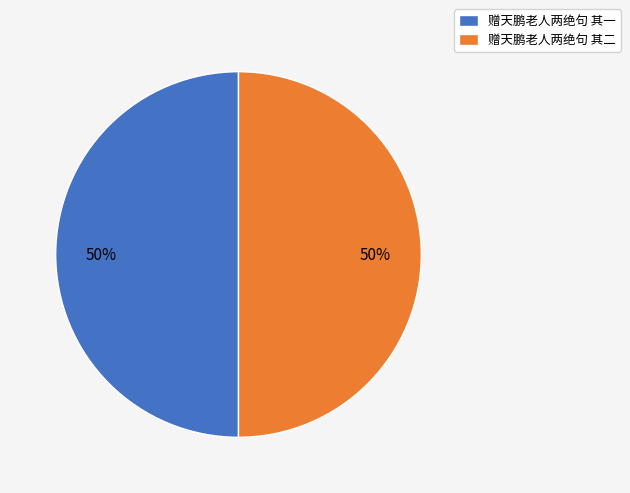

What is the ratio of the value at 赠天鹏老人两绝句 其二 to the value at 赠天鹏老人两绝句 其一?

1.0